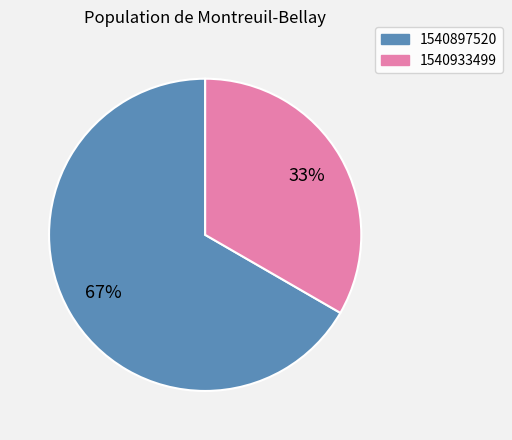

What percentage is the 1540933499 slice, to the nearest percent?

33%